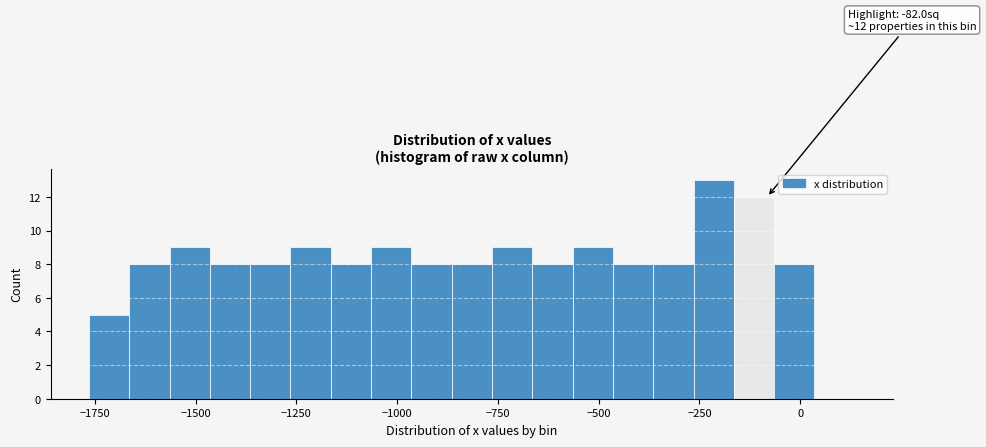

Around what value on the x-axis is the tallest bar? Give the approximate position of its centre, as read against the axis.

-200